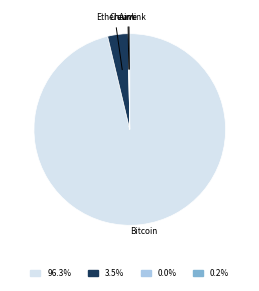

Is 96.3% the majority of the pie?

Yes